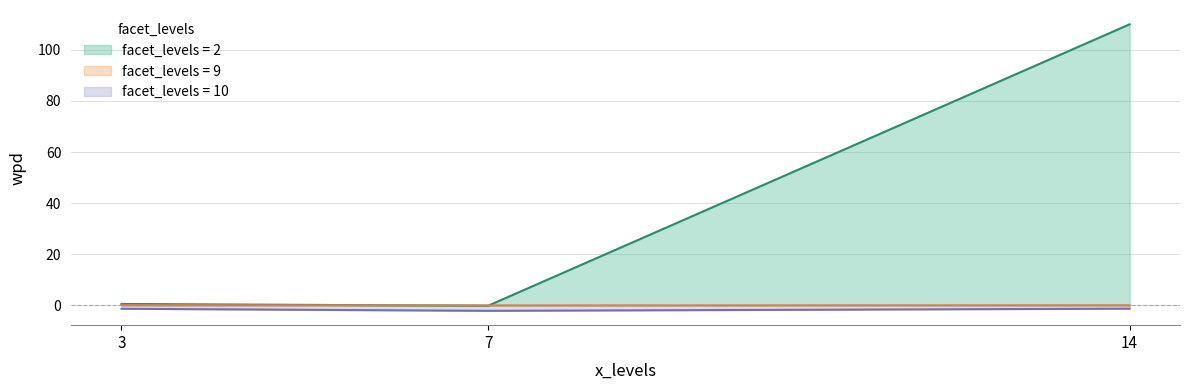

What is the difference between the facet_levels=9 line values at 14 and 7?

0.1